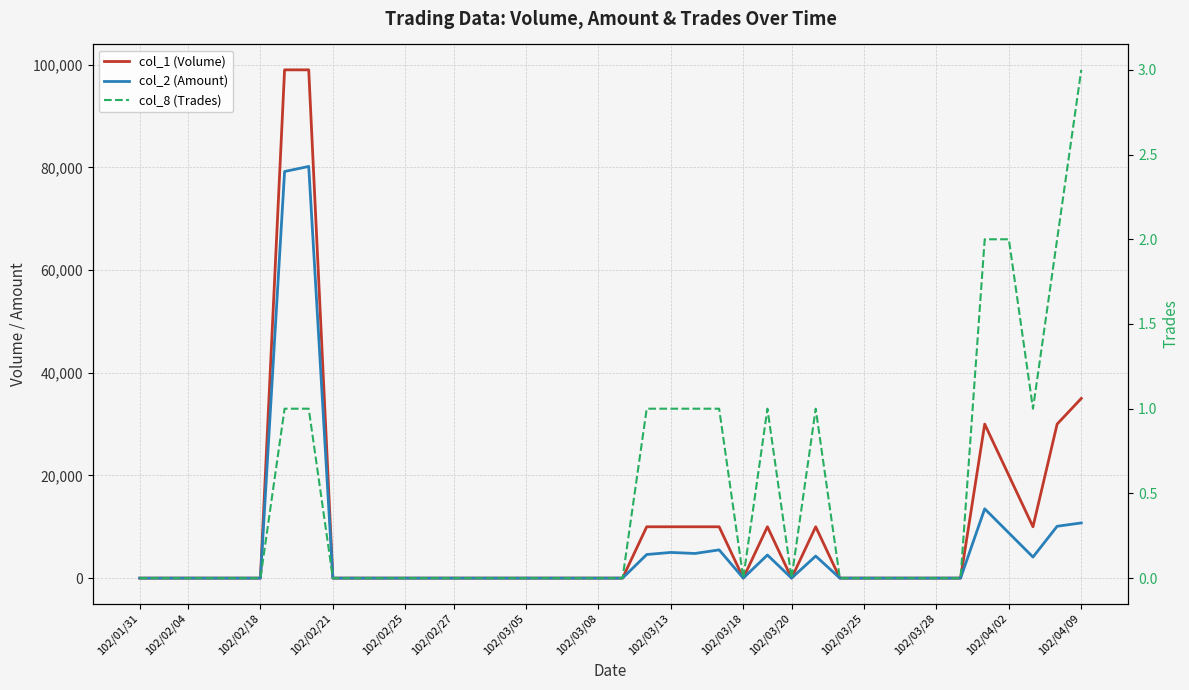

What is the difference between the second highest and minimum values in the col_1 (Volume) series?

99000